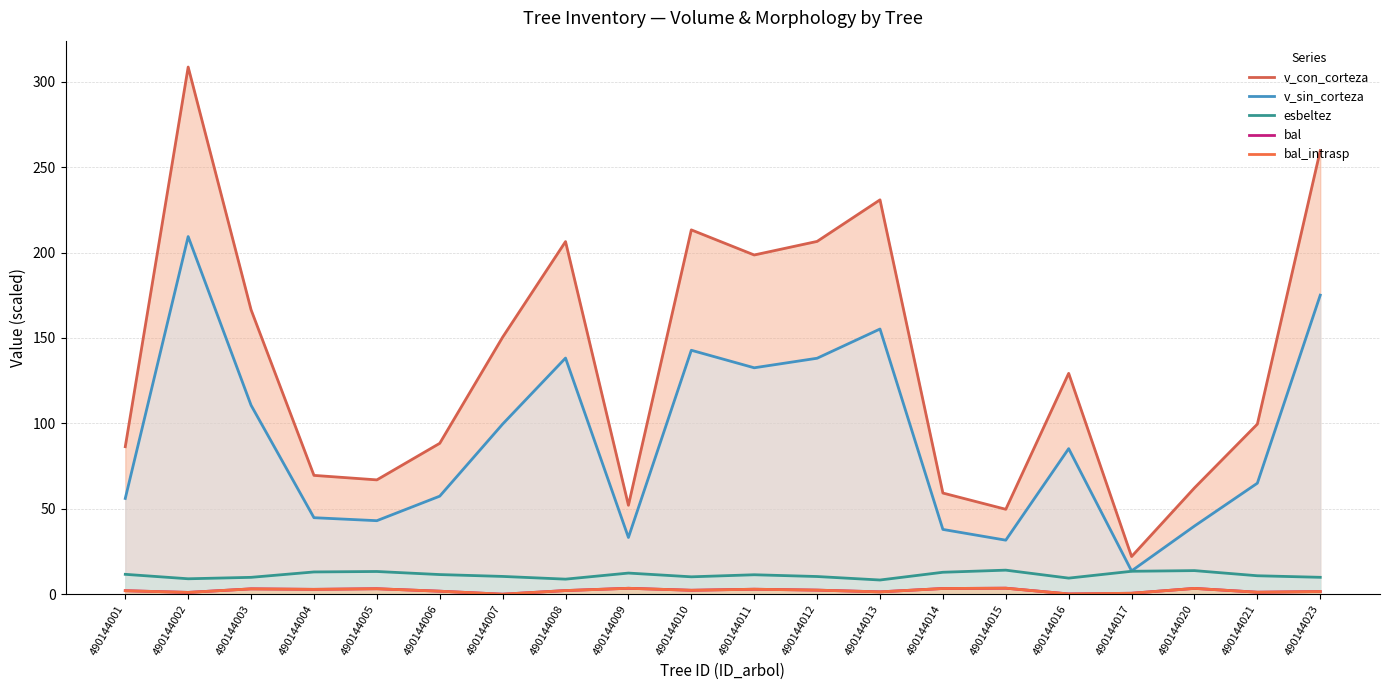

Between 490144003 and 490144001, which is larger?

490144003